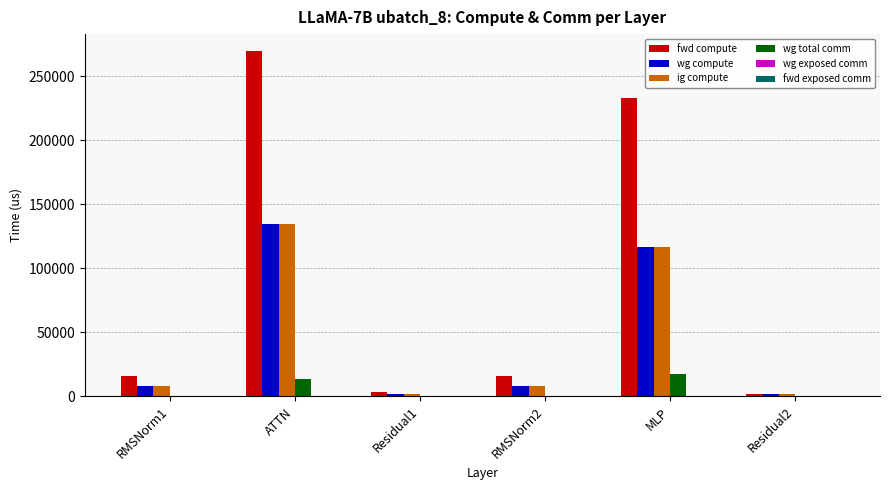

What is the average value of the ig compute series?

45142.4